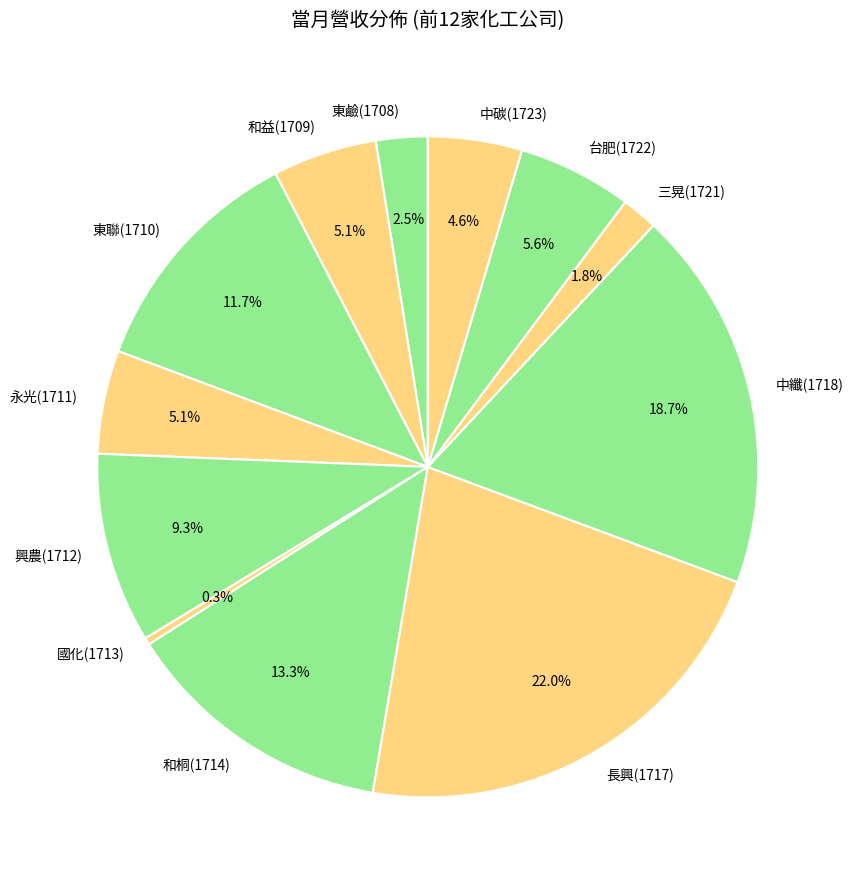

Which has a higher value, 台肥(1722) or 永光(1711)?

台肥(1722)